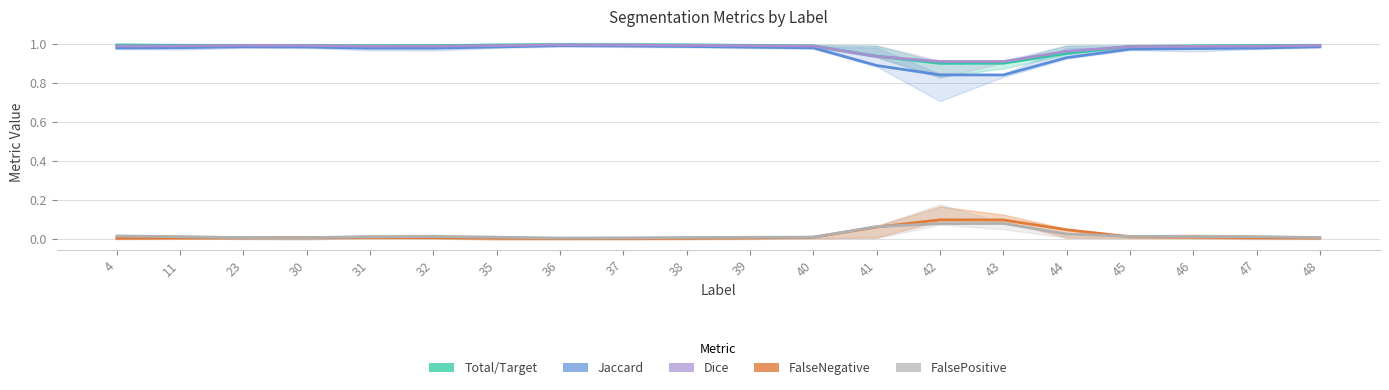

What is the maximum value shown in the chart?

1.0